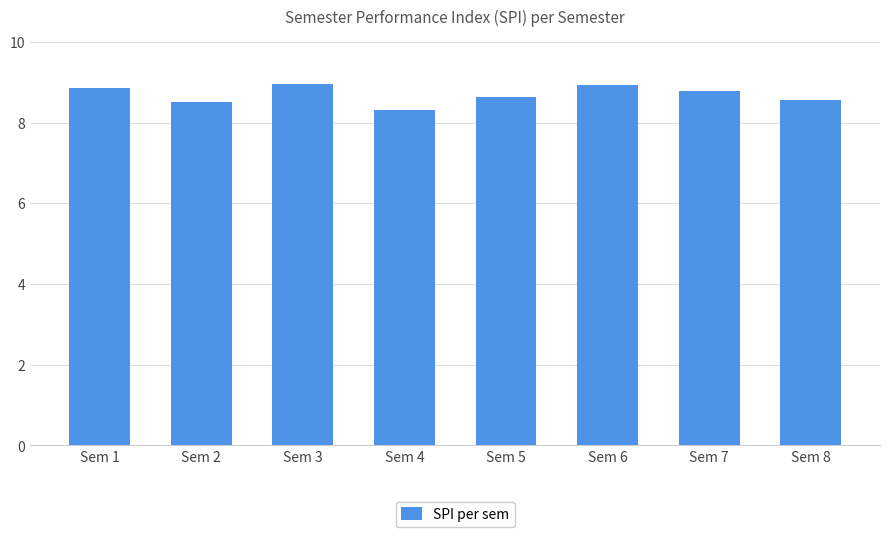

The value at Sem 1 is 8.9. True or false?

True